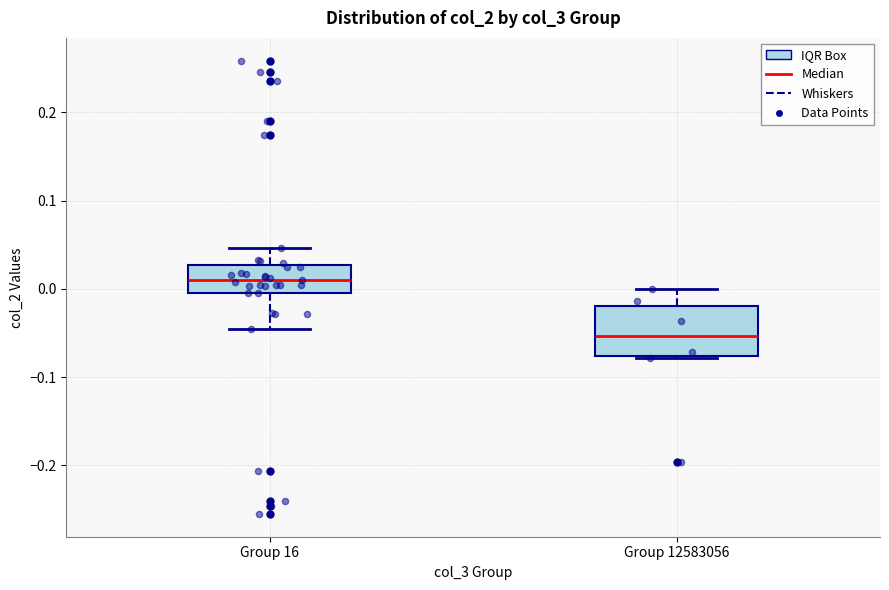

Which box is the tallest, from its lower edge to its upper edge?

Group 12583056